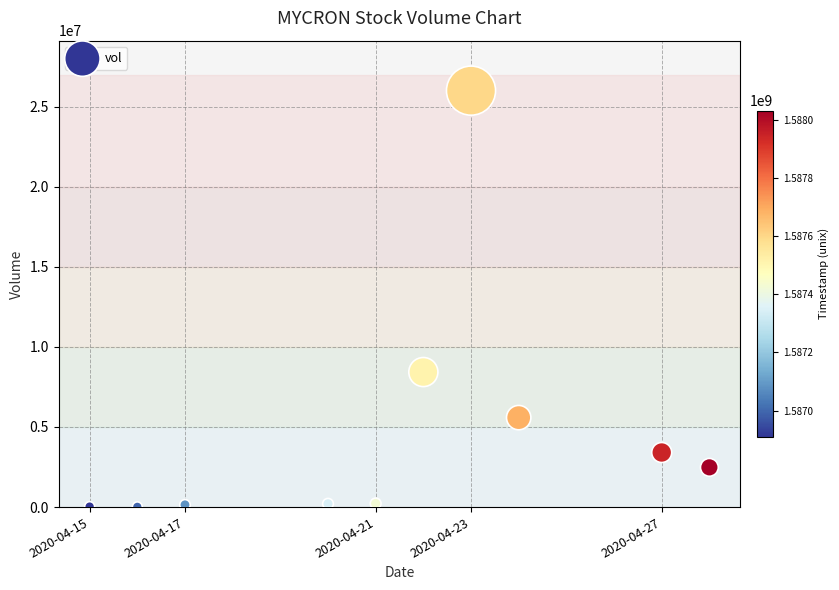

What is the average Y value?

4651410